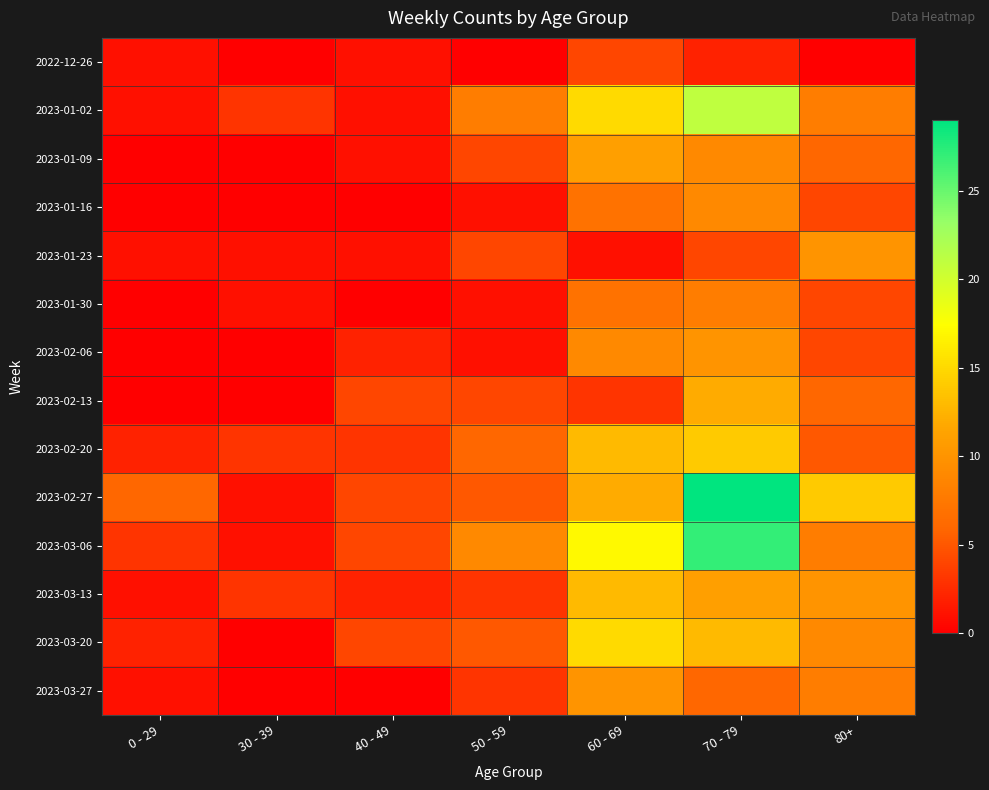

Count the number of categories in the chart.

7